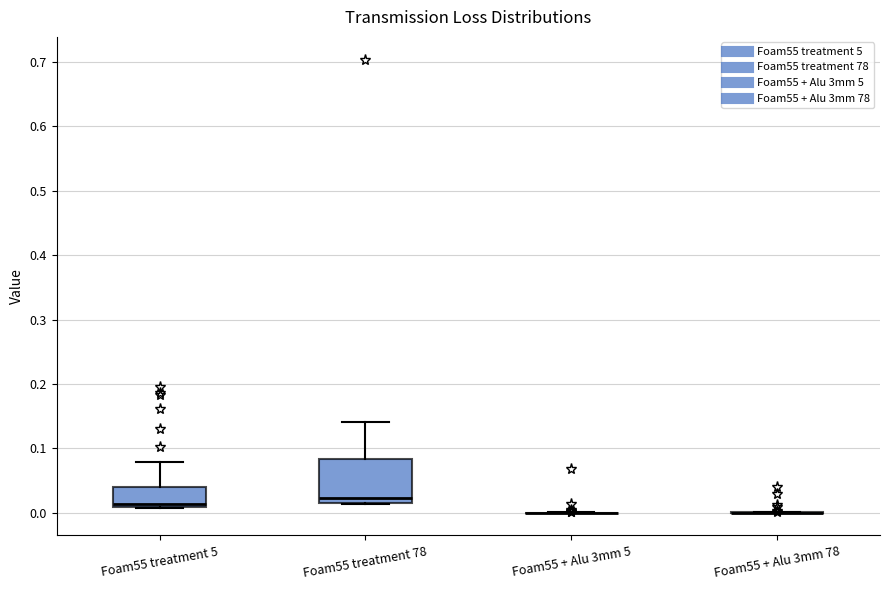

Comparing the boxes themselves (not the whiskers), which one is the tallest?

Foam55 treatment 78